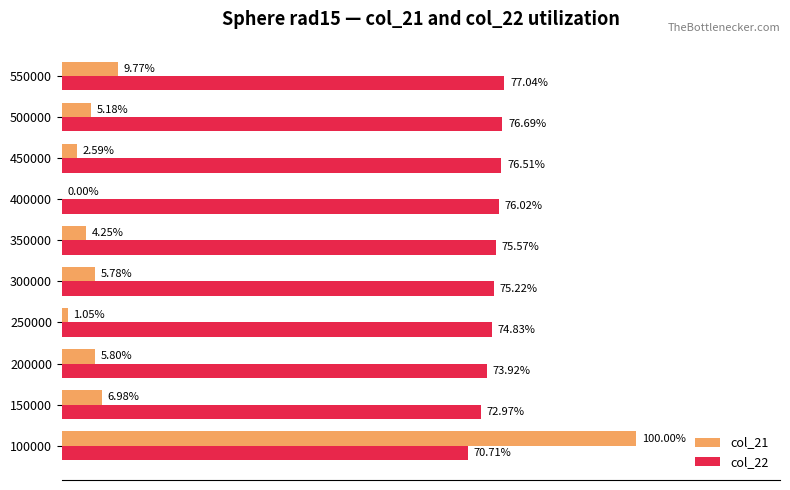

Is the value of col_21 at 300000 greater than the value of col_22 at 250000?

No